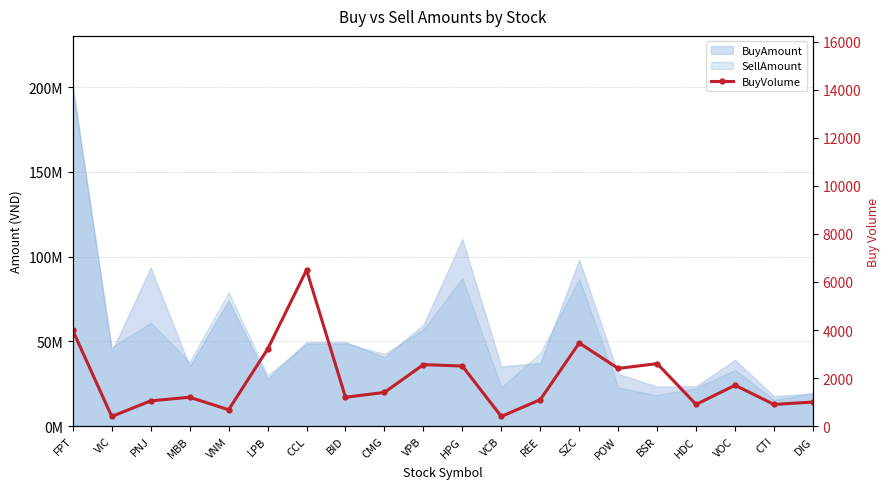

What is the change in value from VCB to CTI?

+500